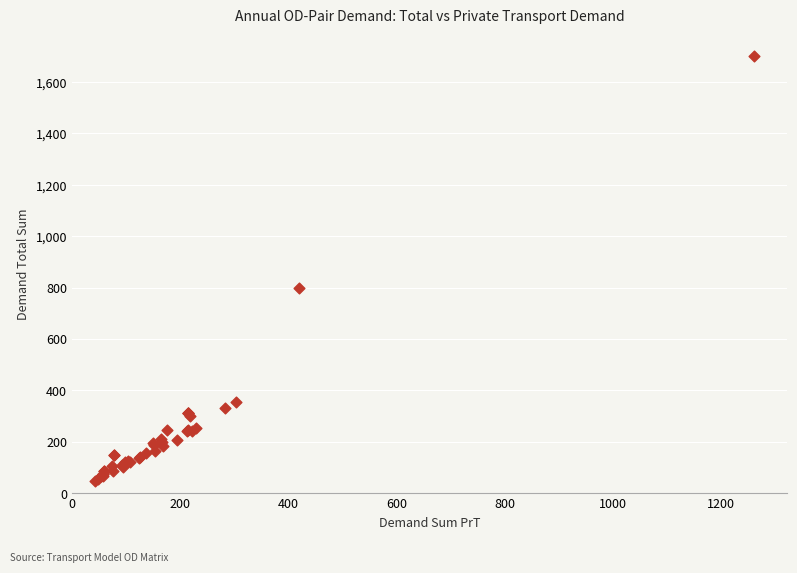

What Y value in the scatter plot is closest to 874?

800.0